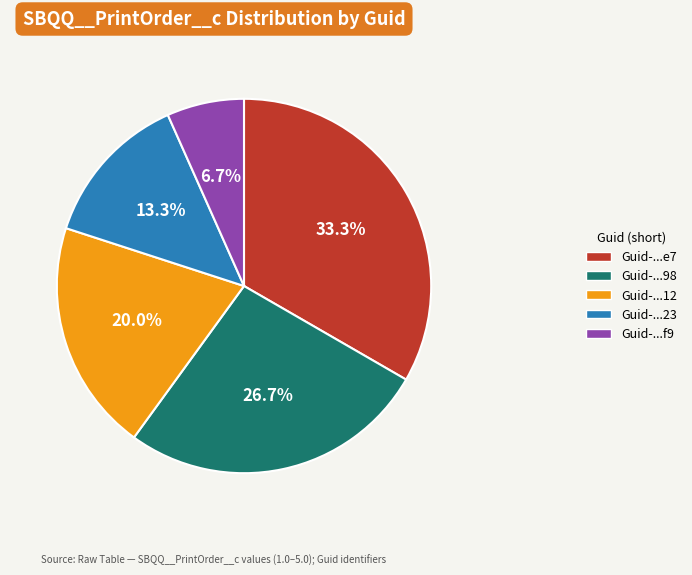

Is there a majority slice in this chart?

No